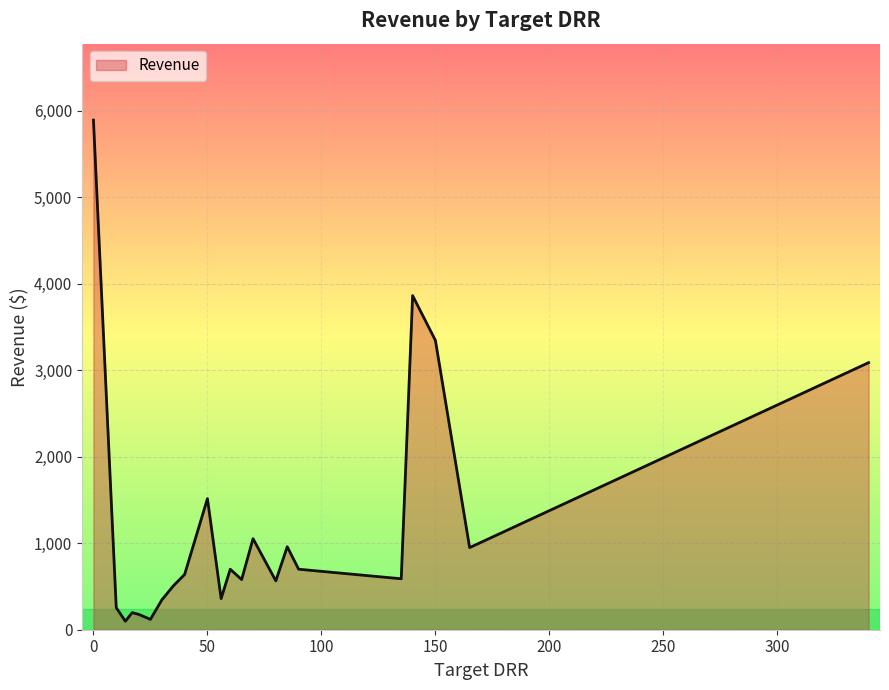

What is the maximum value shown in the chart?

5890.2